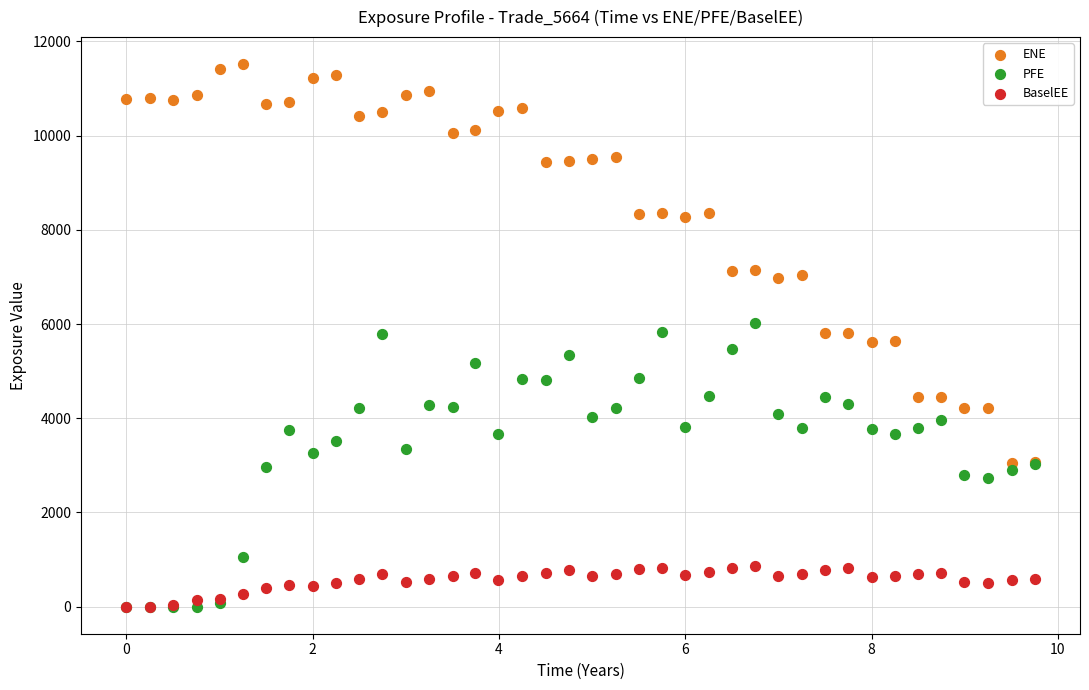

Which series reaches the maximum Y coordinate?

ENE